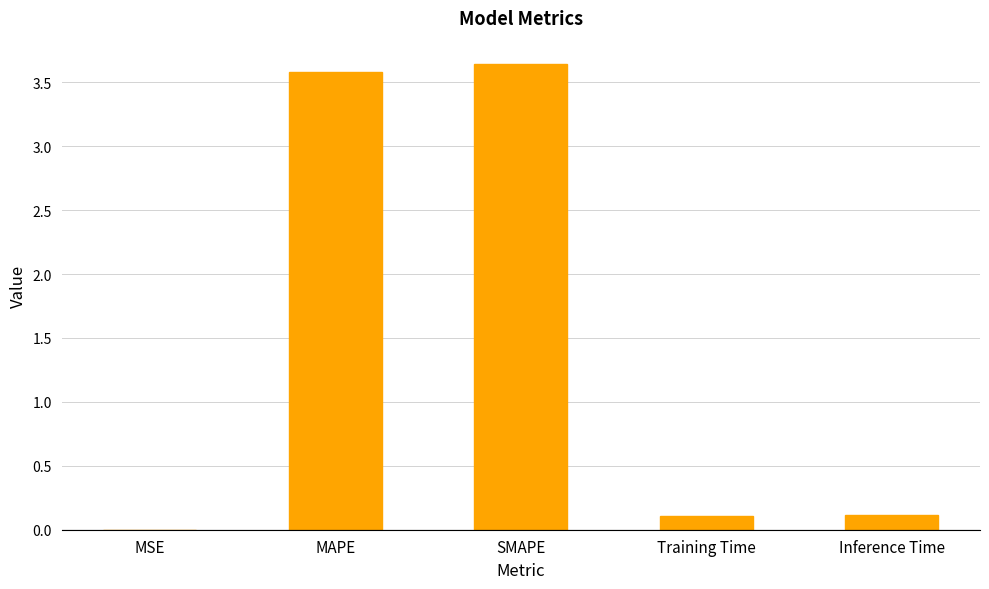

True or false: the data shows 3.6 at SMAPE.

True